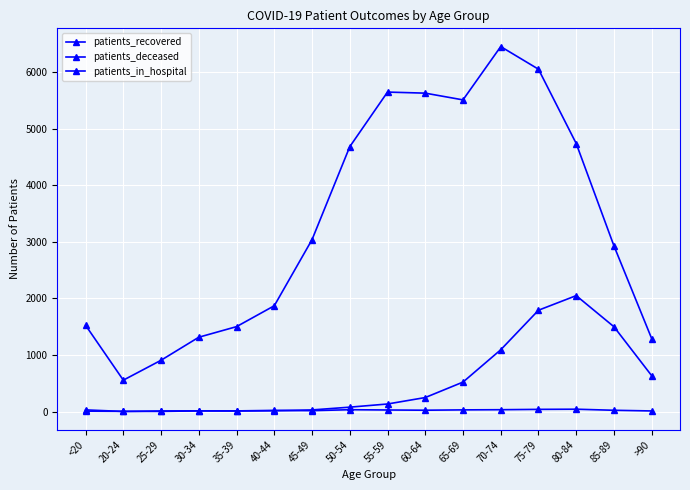

At how many categories does at least one series exceed 4286?

7